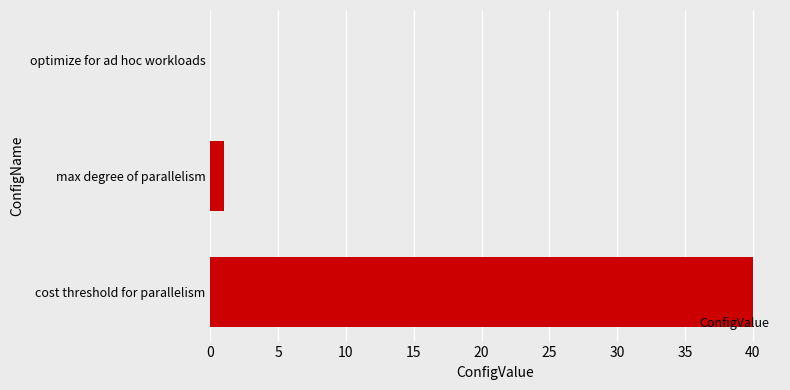

The value at cost threshold for parallelism is 40. True or false?

True